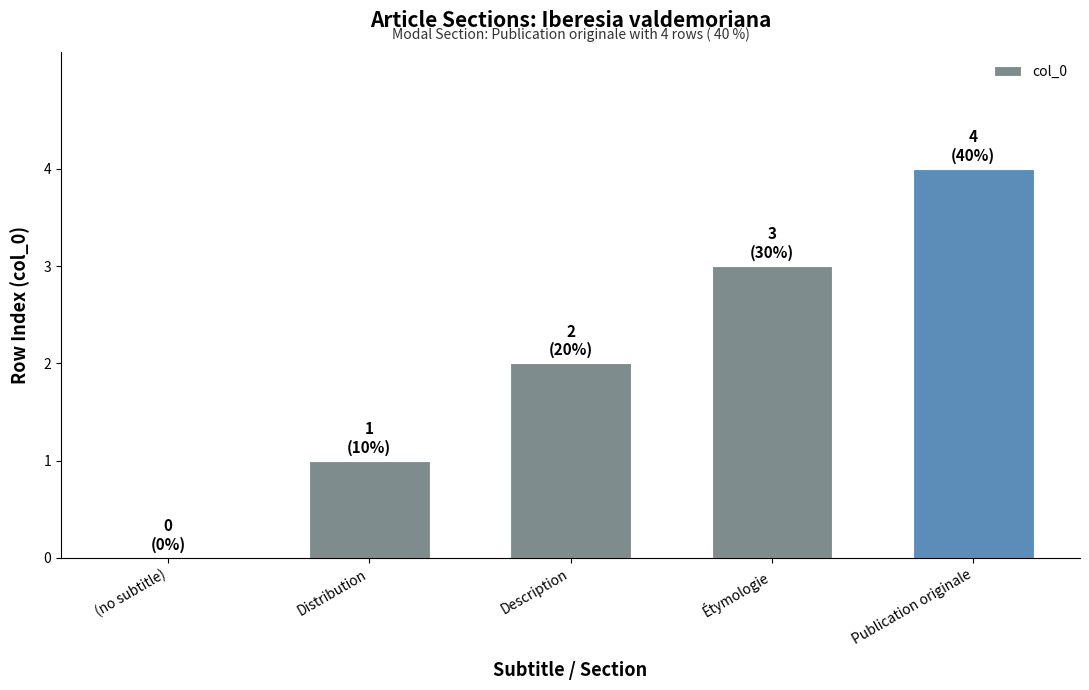

What is the ratio of the value at Publication originale to the value at Description?

2.0